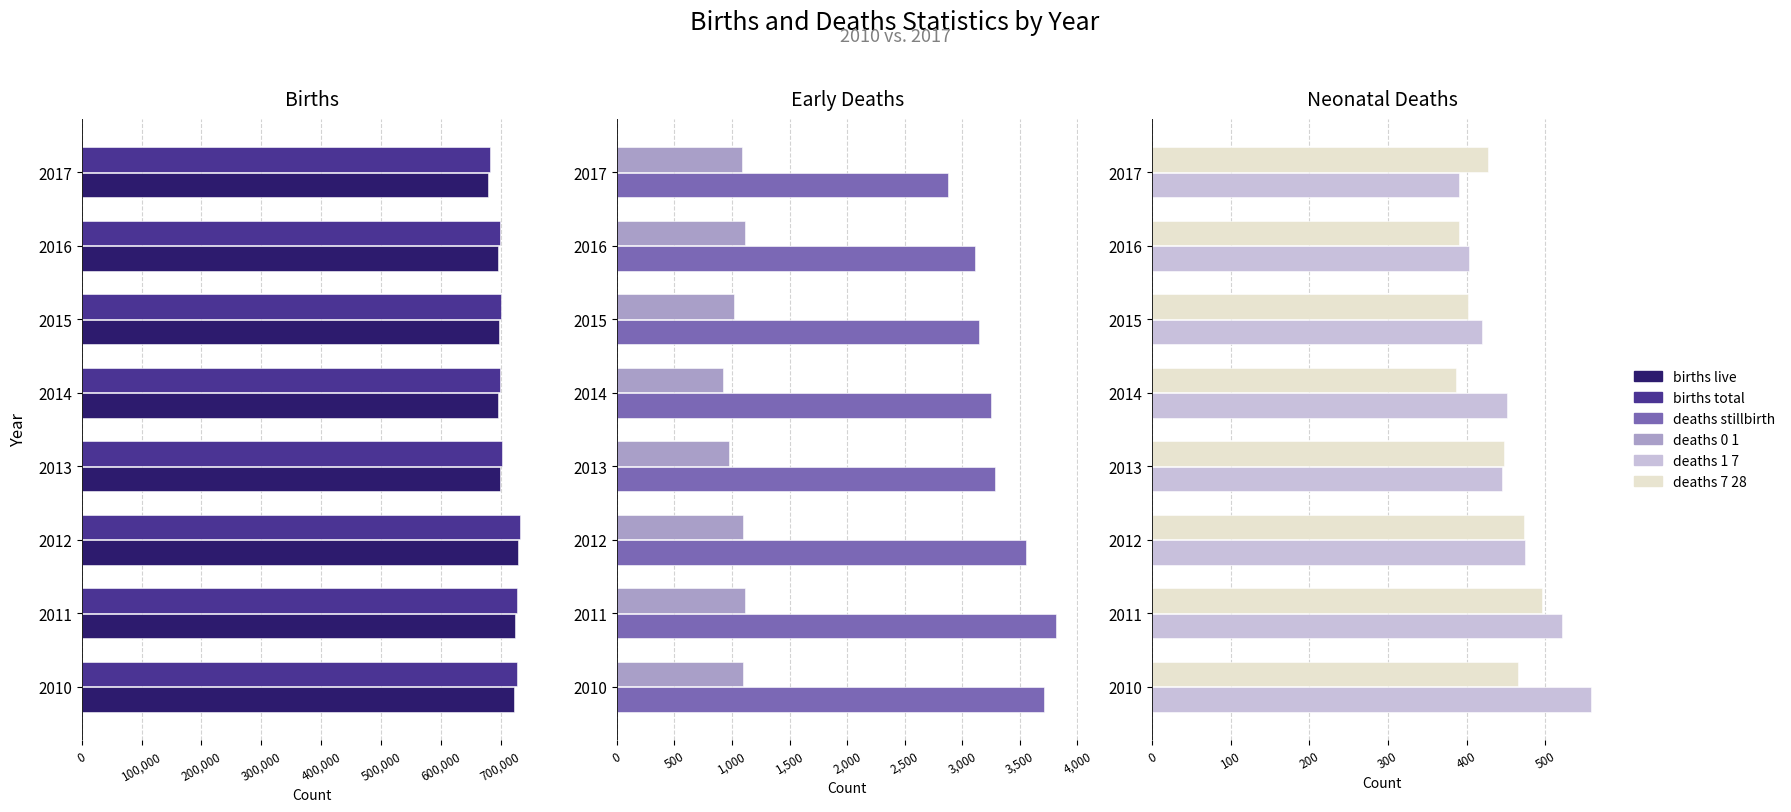

What is the sum of the births live values at 700,000 and 200,000?

1408780